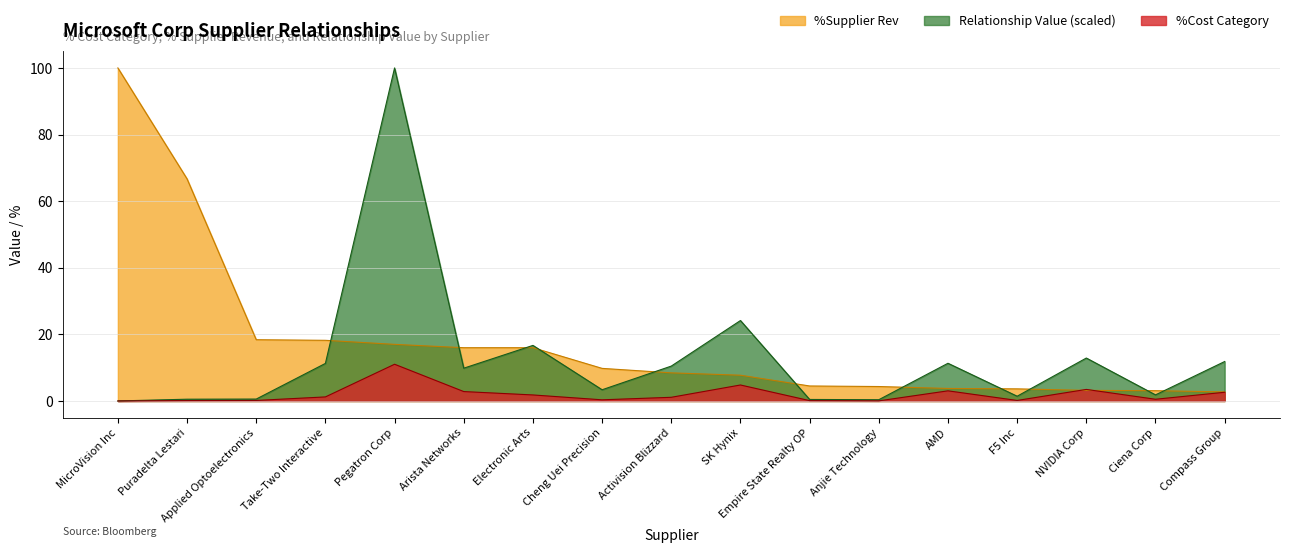

What is the sum of the %Supplier Rev values at Arista Networks and Activision Blizzard?

24.4